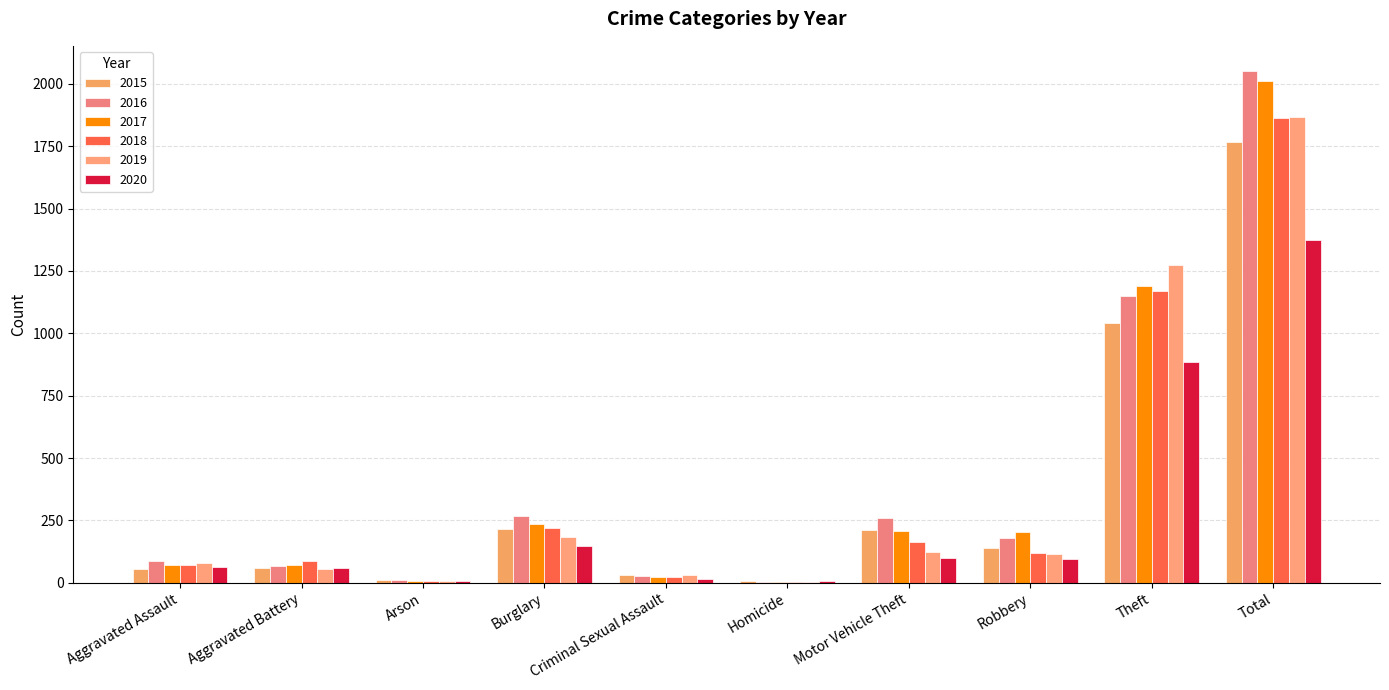

Reading left to right, list all the values displayed in this chart.

2015: Aggravated Assault=56	Aggravated Battery=60	Arson=10	Burglary=216	Criminal Sexual Assault=29	Homicide=5	Motor Vehicle Theft=212	Robbery=139	Theft=1041	Total=1768
2016: Aggravated Assault=88	Aggravated Battery=66	Arson=12	Burglary=266	Criminal Sexual Assault=26	Homicide=4	Motor Vehicle Theft=259	Robbery=178	Theft=1151	Total=2050
2017: Aggravated Assault=72	Aggravated Battery=71	Arson=7	Burglary=237	Criminal Sexual Assault=22	Homicide=4	Motor Vehicle Theft=208	Robbery=202	Theft=1188	Total=2011
2018: Aggravated Assault=72	Aggravated Battery=86	Arson=7	Burglary=218	Criminal Sexual Assault=24	Homicide=4	Motor Vehicle Theft=163	Robbery=121	Theft=1170	Total=1865
2019: Aggravated Assault=80	Aggravated Battery=53	Arson=5	Burglary=182	Criminal Sexual Assault=31	Homicide=4	Motor Vehicle Theft=123	Robbery=116	Theft=1272	Total=1866
2020: Aggravated Assault=62	Aggravated Battery=57	Arson=7	Burglary=146	Criminal Sexual Assault=16	Homicide=5	Motor Vehicle Theft=99	Robbery=97	Theft=884	Total=1373